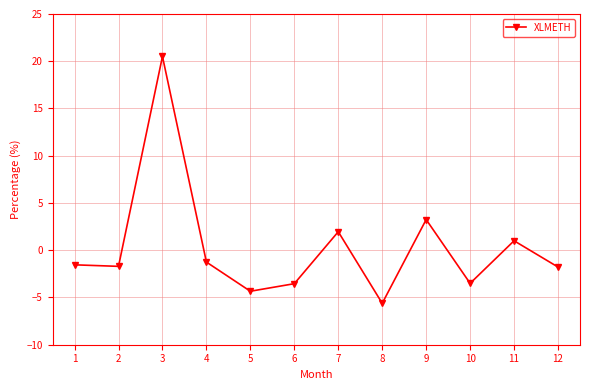

What is the change in value from 4 to 7?

+3.2